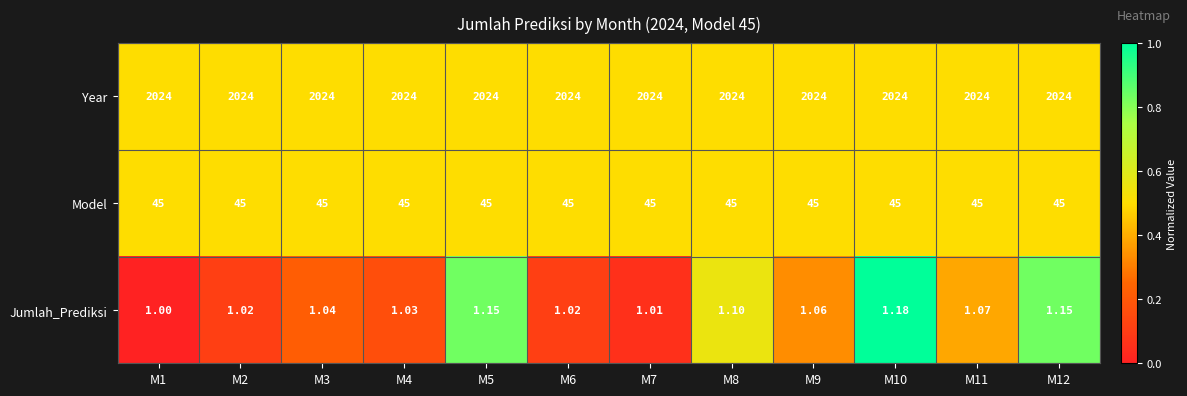

Between M6 and M9, which series saw the biggest shift?

Jumlah_Prediksi